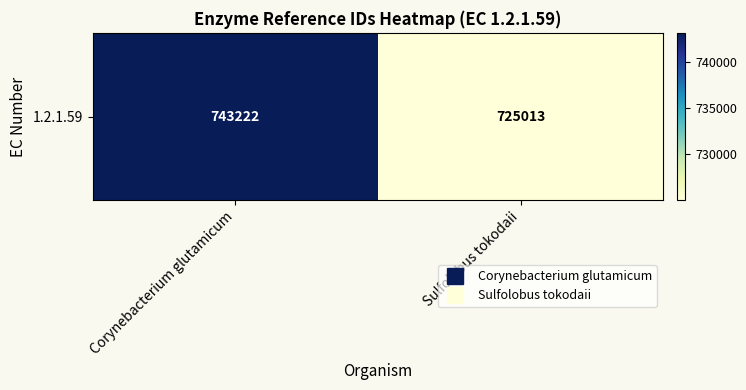

What is the approximate value at Sulfolobus tokodaii?

725013